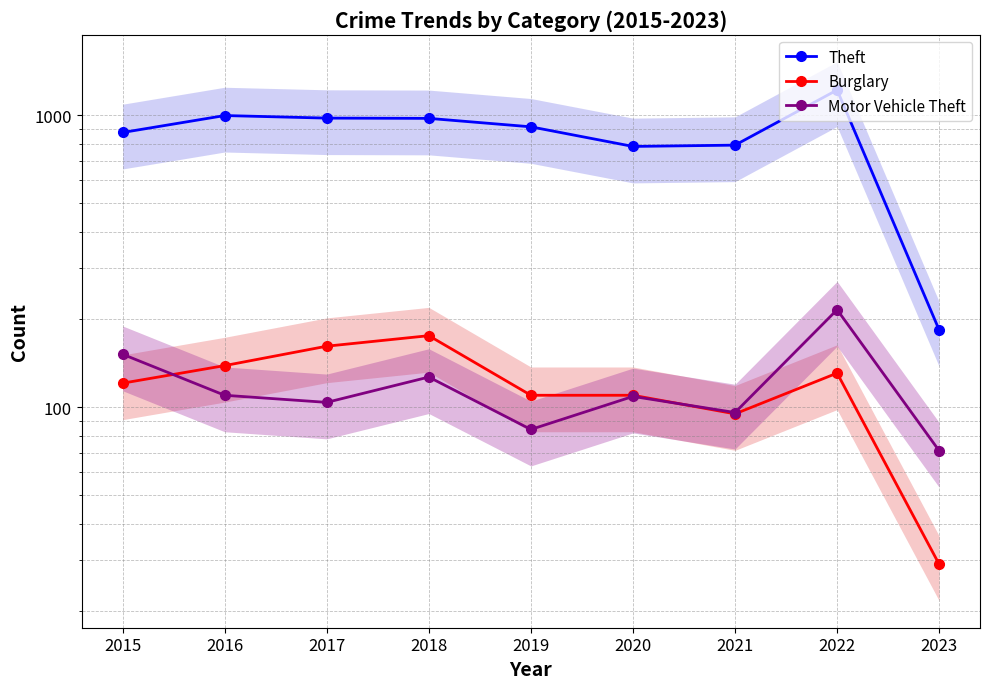

What is the total value across all series at 2021?

982